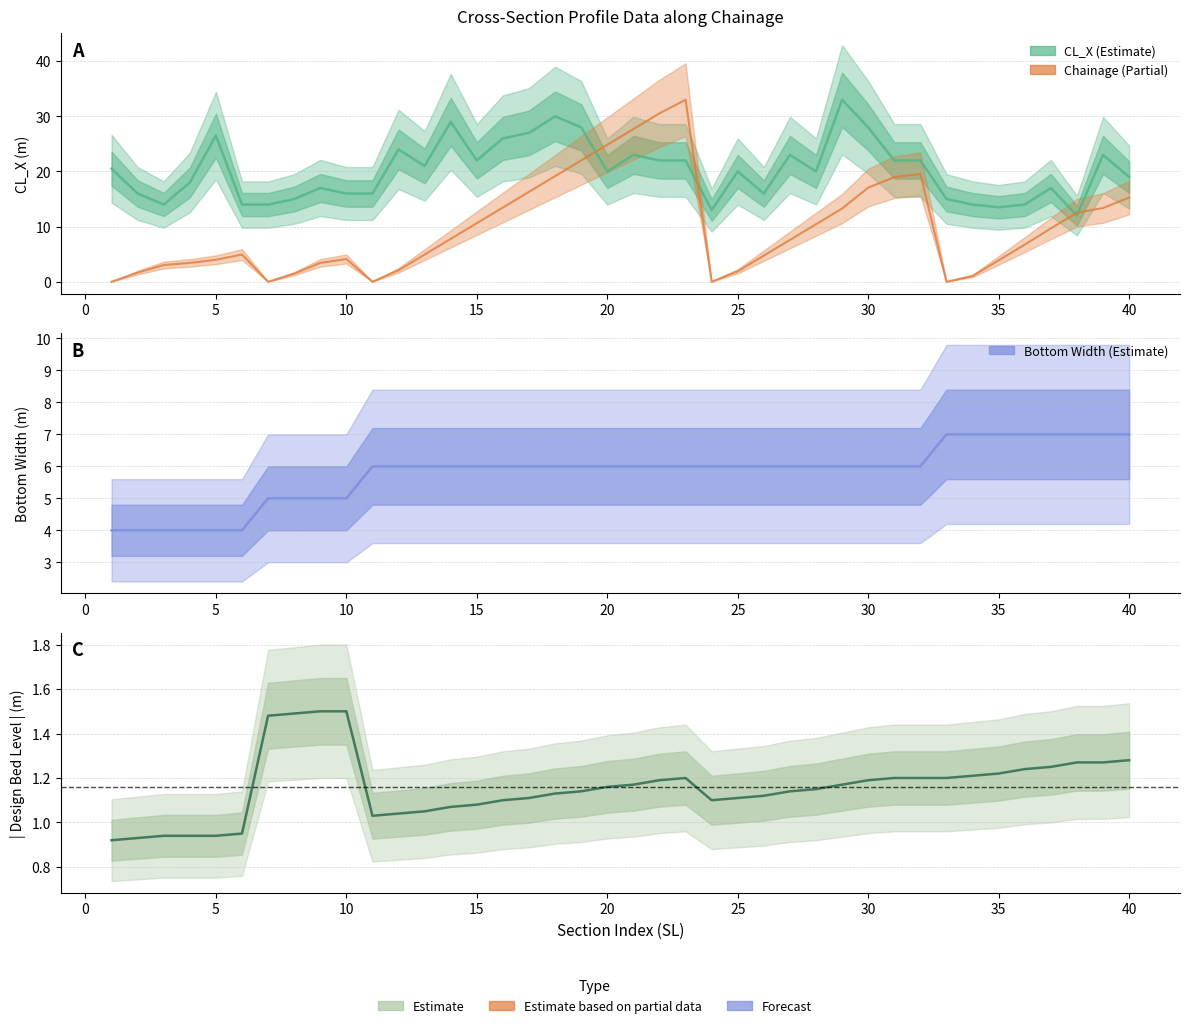

What is the sum of the CL_X values at 17 and 14?

56.0